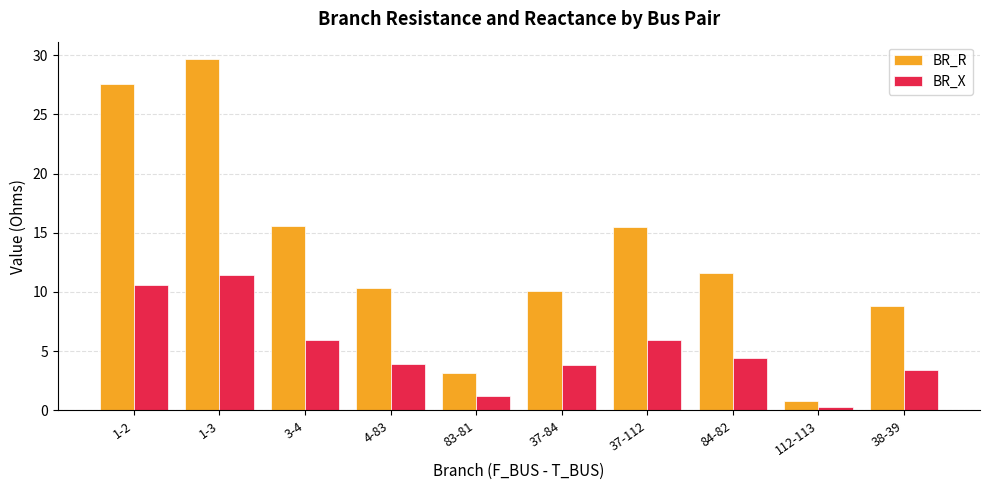

What is the value of the BR_R bar at the 3rd from the left?

15.6